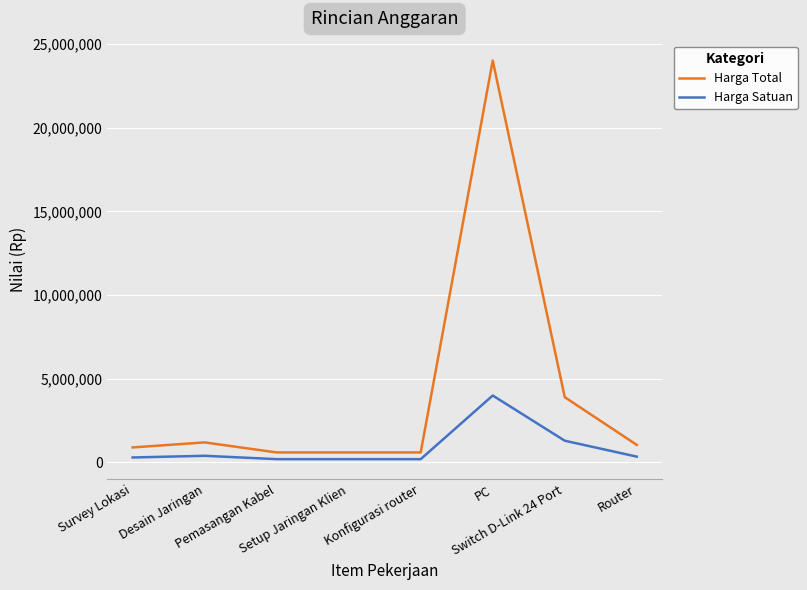

Which category has the highest value in the Harga Total series?

PC